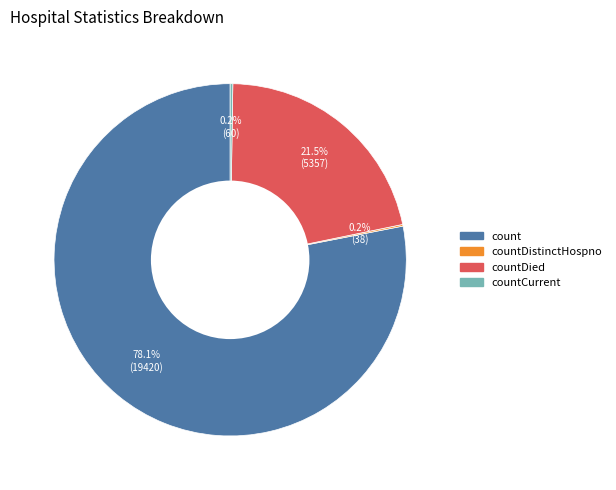

Does any single category account for the majority?

Yes